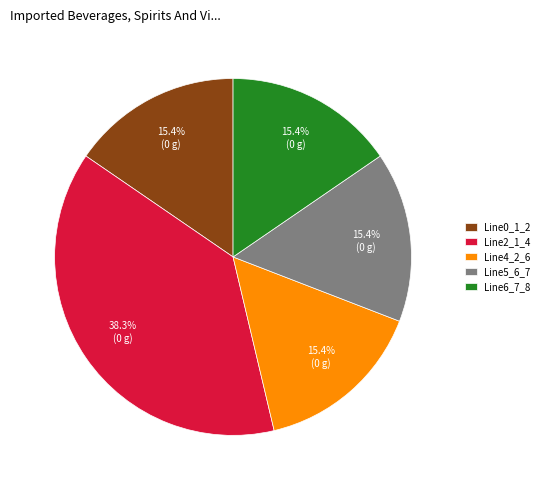

Which slice is the largest?

Line2_1_4